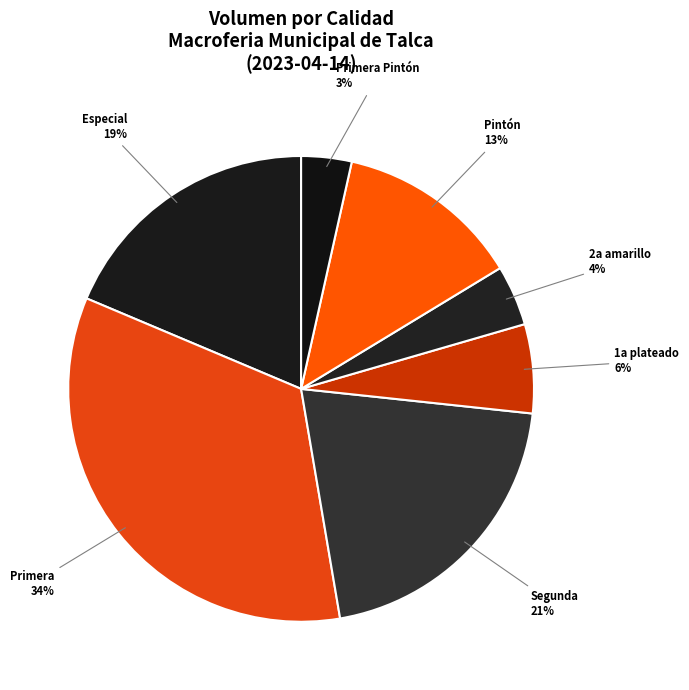

Which category has the smallest portion of the pie?

Primera Pintón